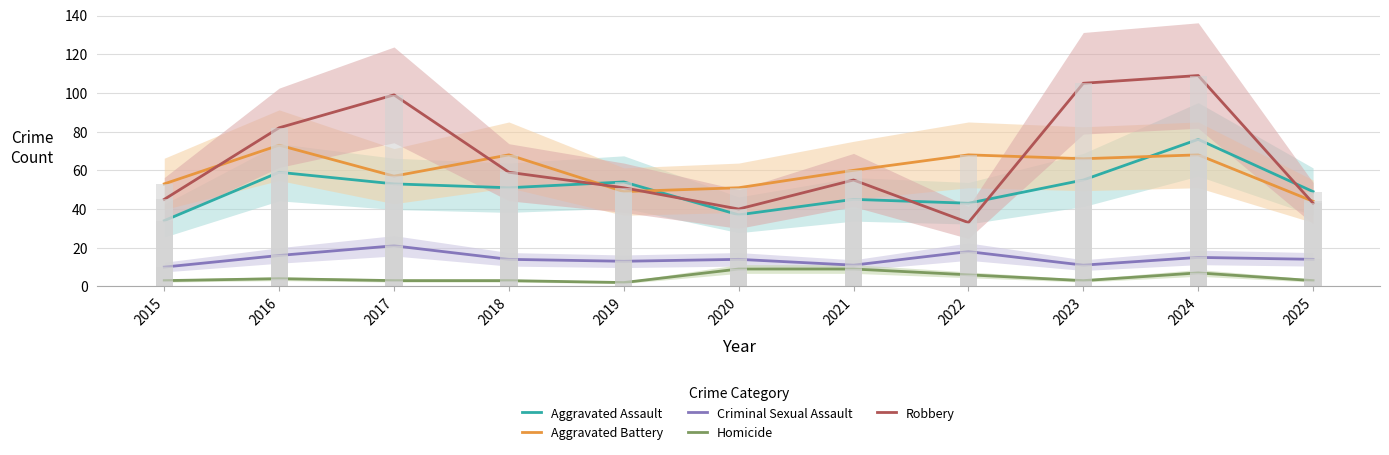

What is the value of the Criminal Sexual Assault bar at the 7th from the left?

11